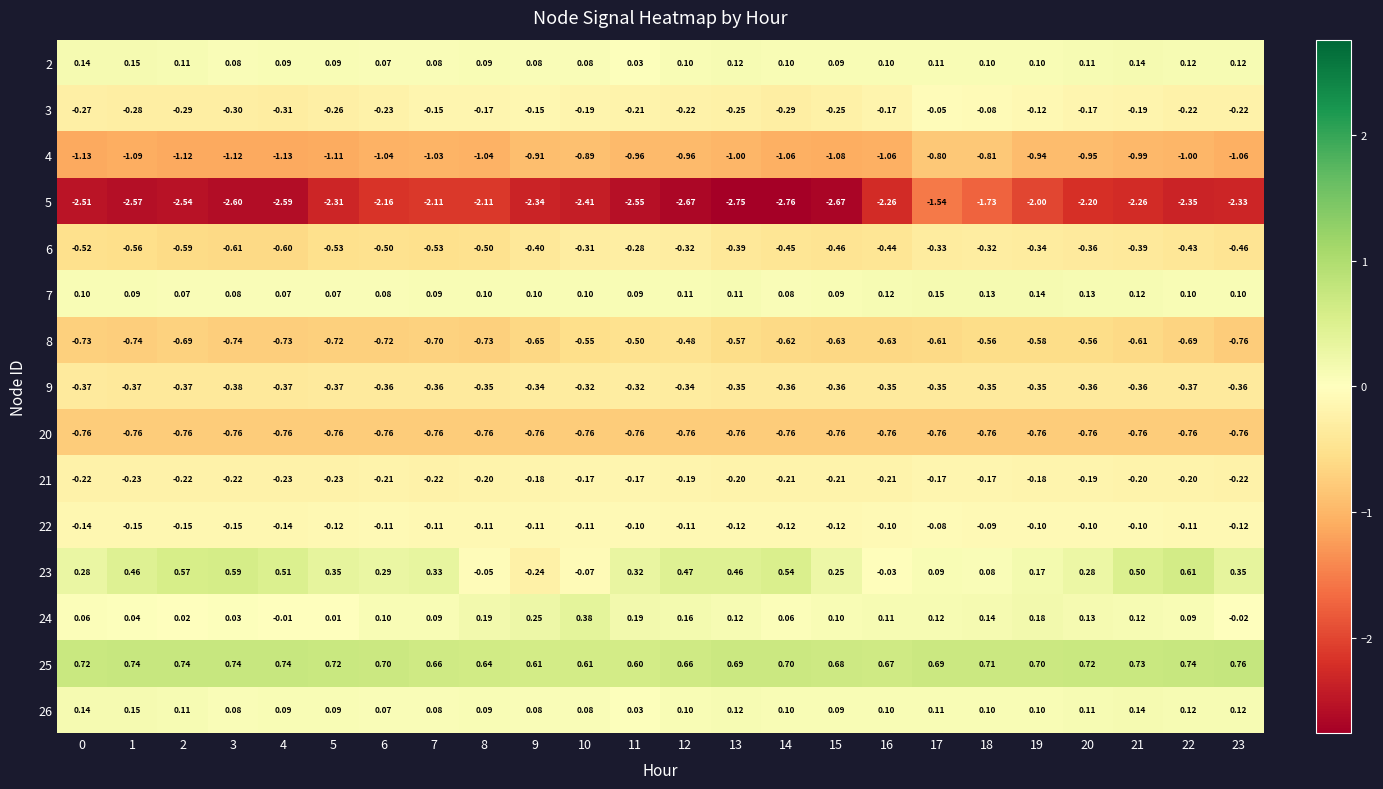

Is the value of 8 at 15 greater than the value of 5 at 17?

Yes